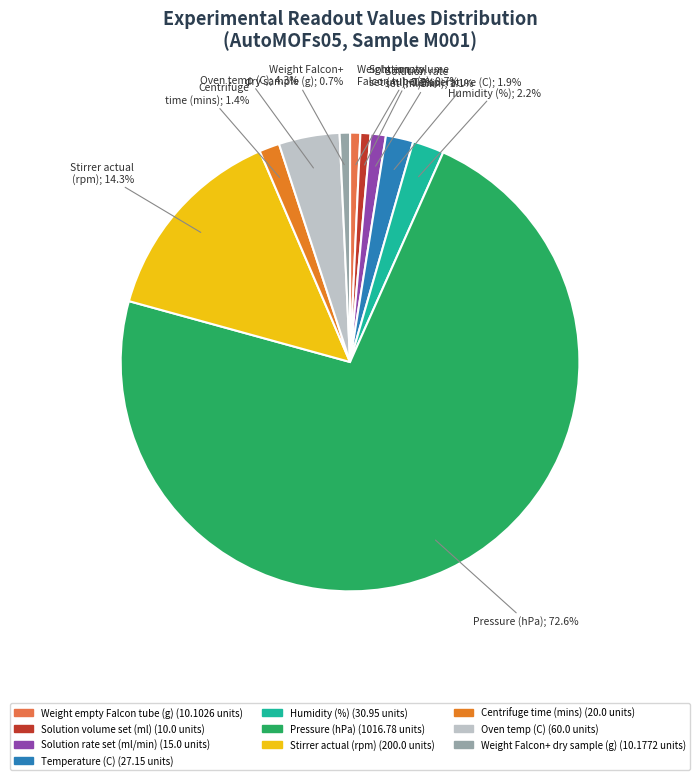

Is there a majority slice in this chart?

Yes